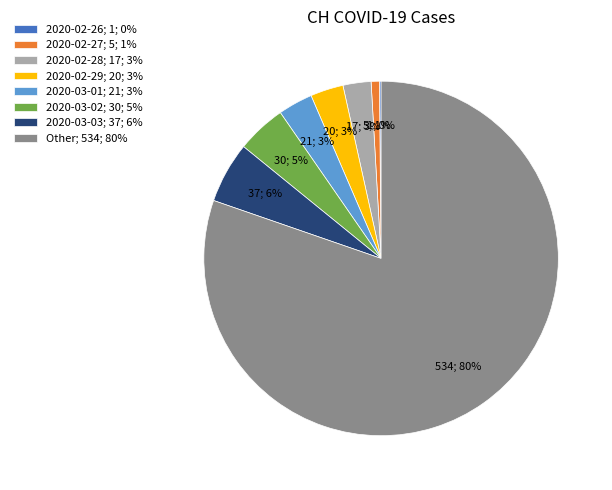

What is the largest slice in the pie chart?

Other; 534; 80%